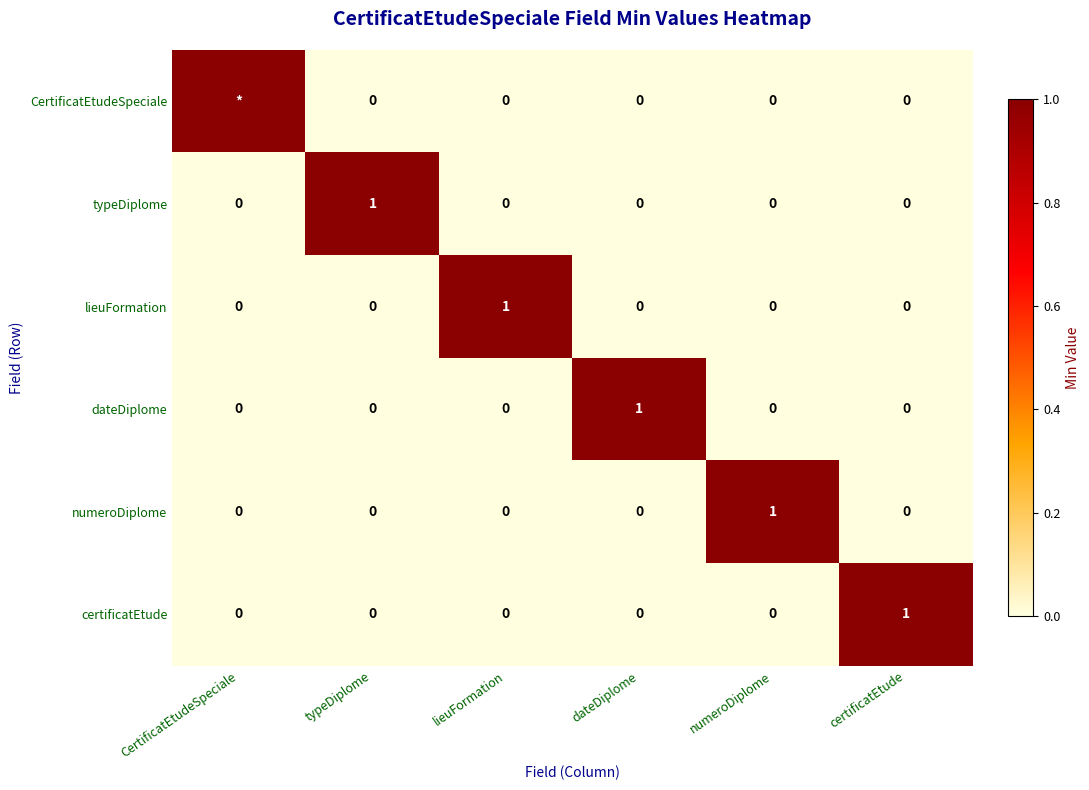

Count the number of categories in the chart.

6